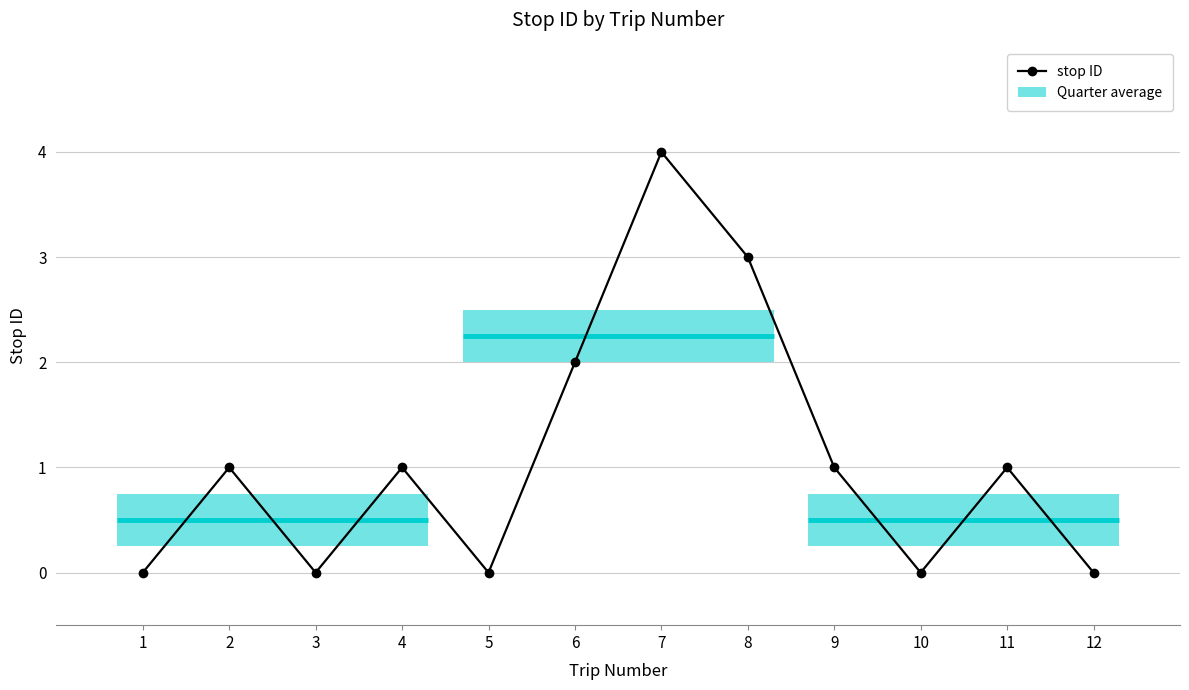

Does the chart display data point markers on the line(s)?

Yes